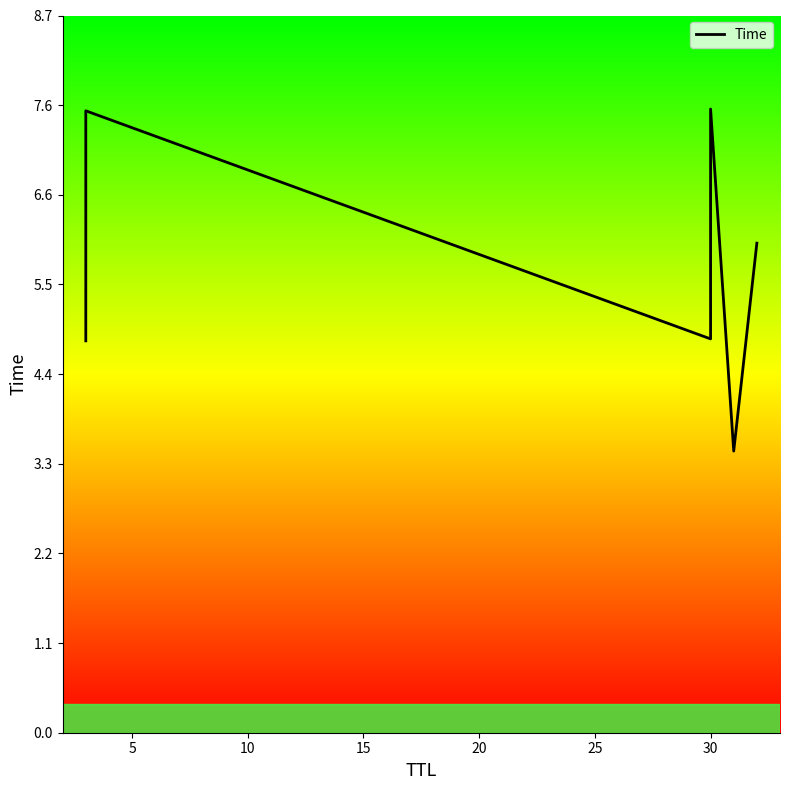

Is it true that the value at 0 is 8.0?

False